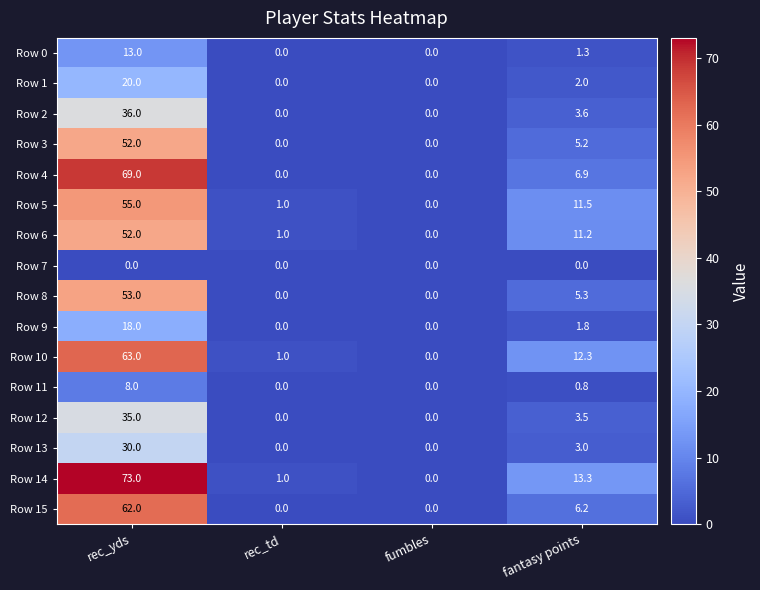

At fantasy points, list the series in order from smallest to largest.

Row 7, Row 11, Row 0, Row 9, Row 1, Row 13, Row 12, Row 2, Row 3, Row 8, Row 15, Row 4, Row 6, Row 5, Row 10, Row 14